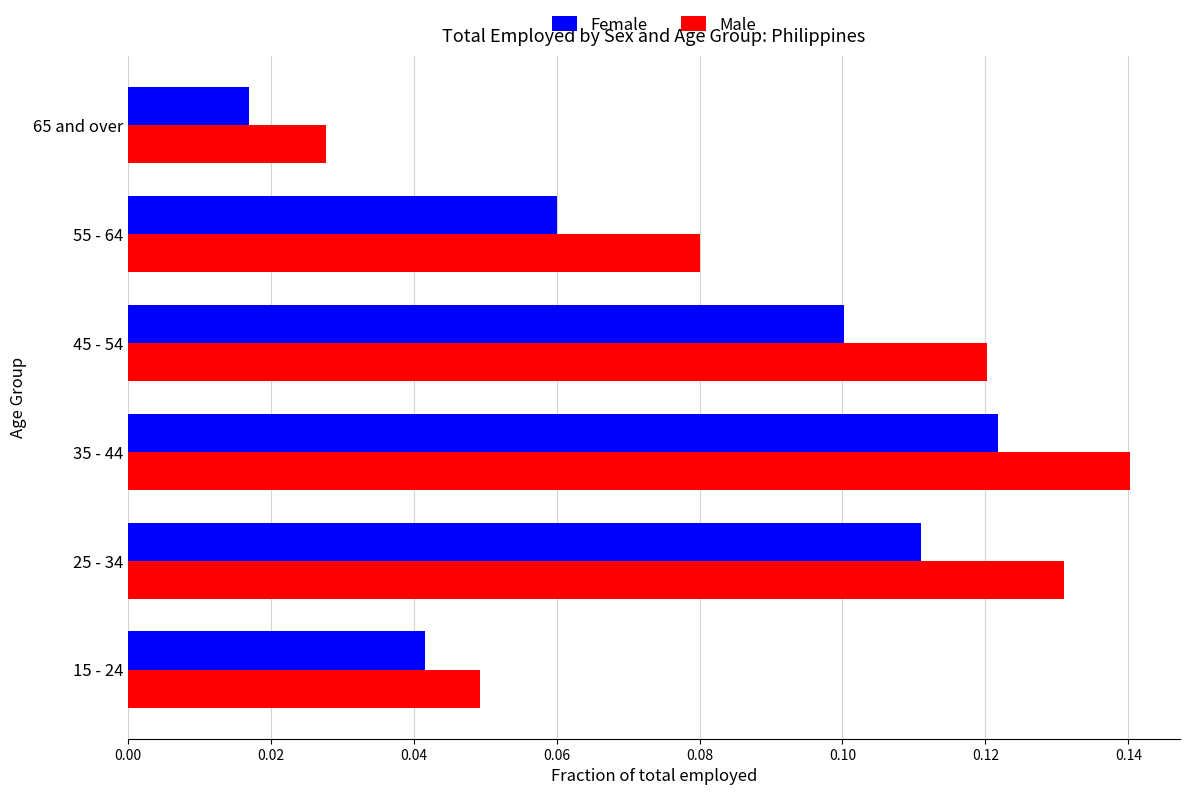

What is the sum of all Male values?

0.5